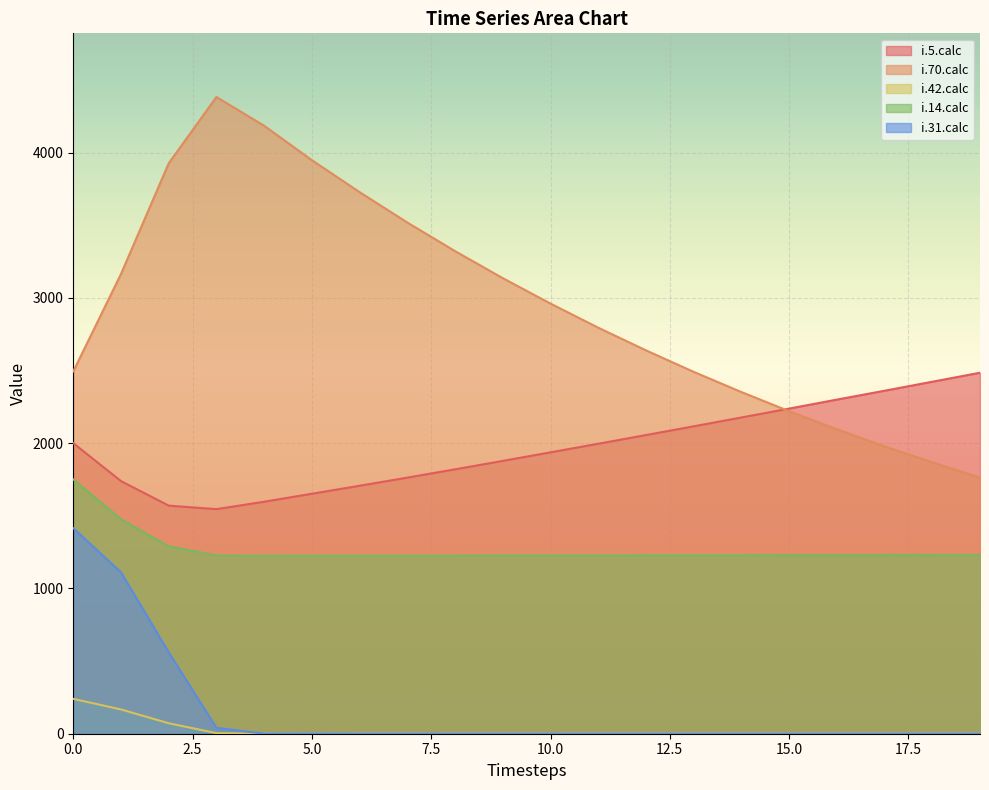

How many distinct data groups are displayed?

5